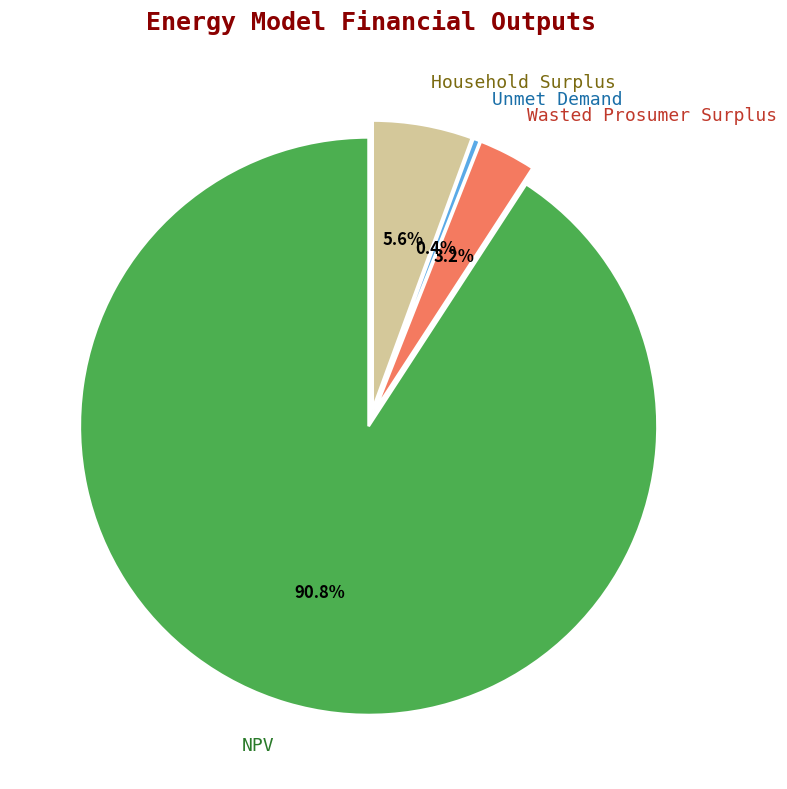

Does NPV represent more than half of the total?

Yes